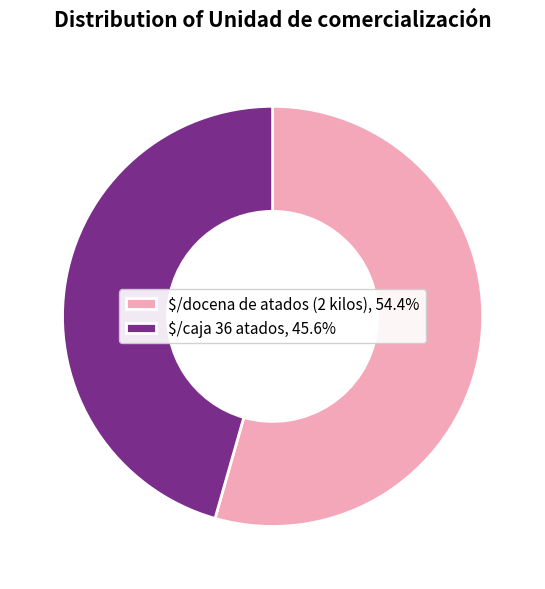

True or false: $/docena de atados (2 kilos) accounts for 99% of the total.

False